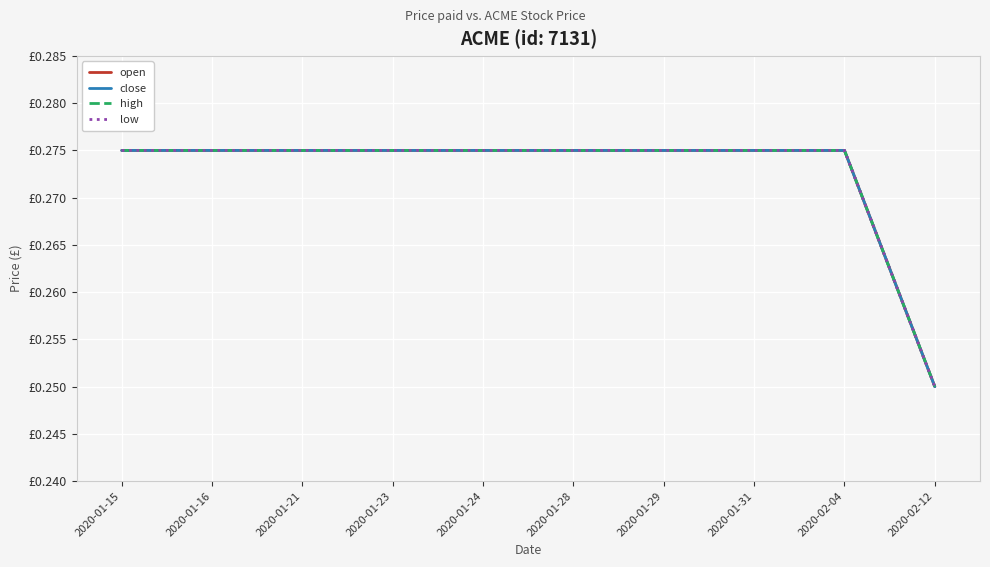

Read the low value at 2020-01-16.

0.3